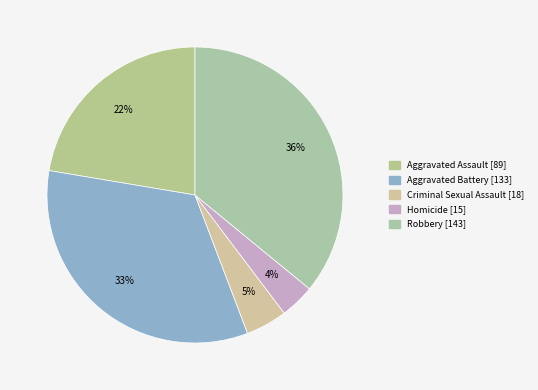

How many slices are in this pie chart?

5